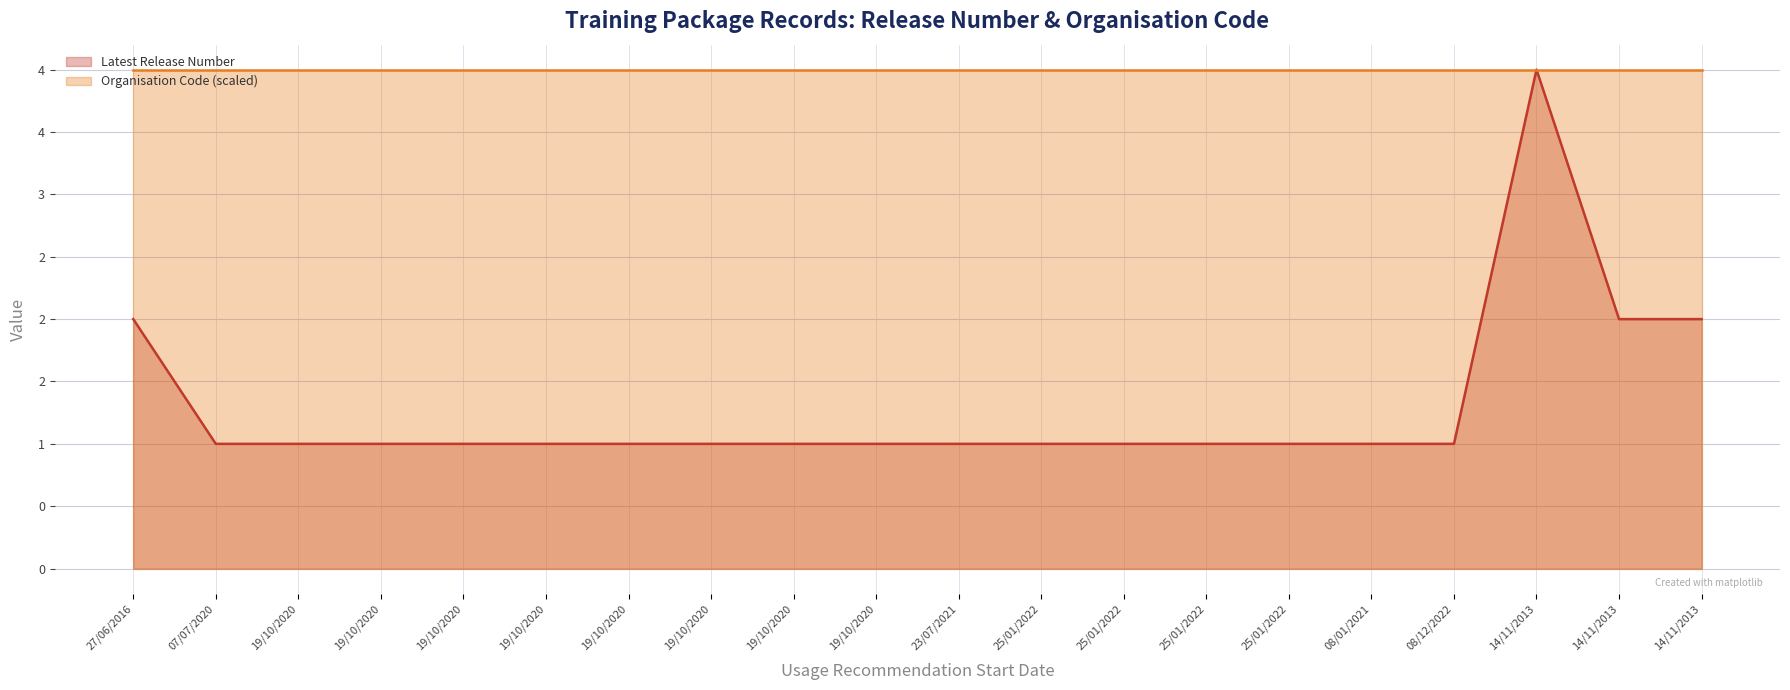

True or false: there are more than 1 points higher than both neighbors.

False